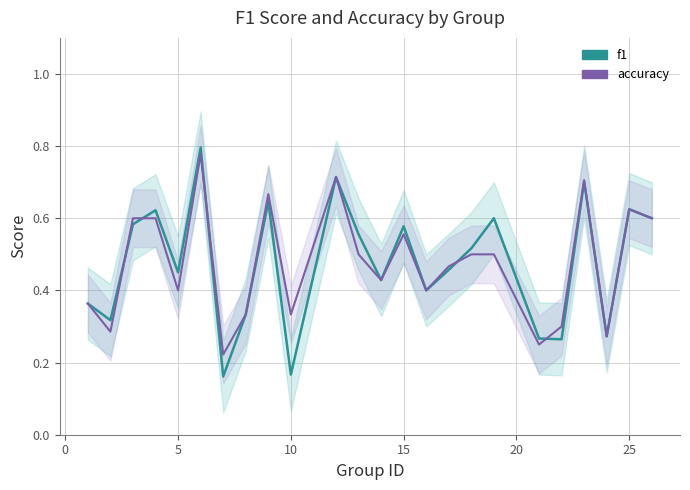

Is this an area chart (filled region under the line)?

No